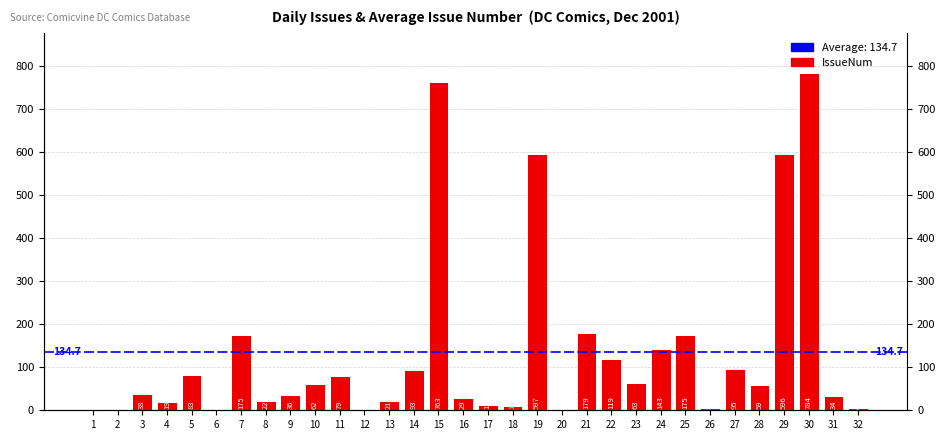

The chart shows a value of 79 at 11. True or false?

True